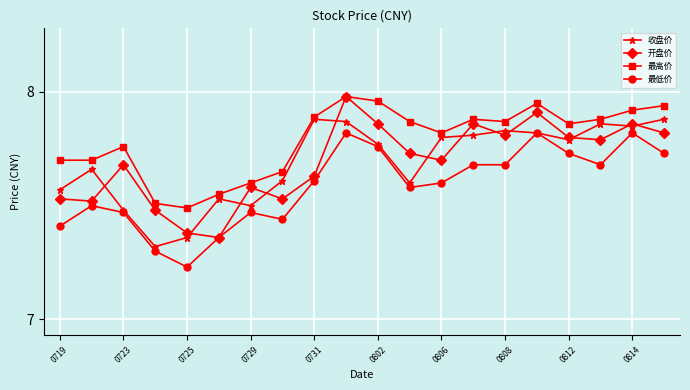

How many 收盘价 values are between 7 and 8?

20